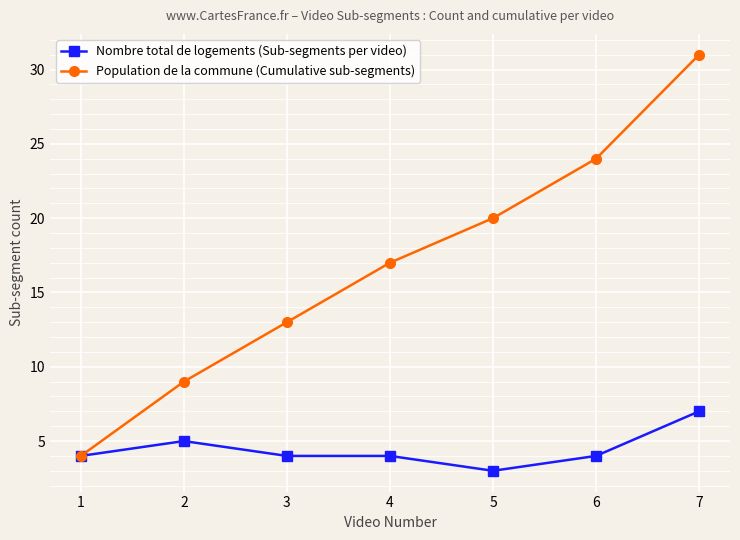

How many values in the Population de la commune (Cumulative sub-segments) series are below 17?

3